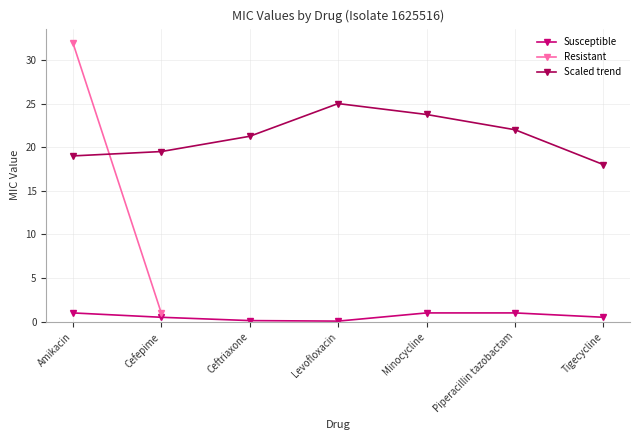

What is the label of the 1st point from the left?

Amikacin